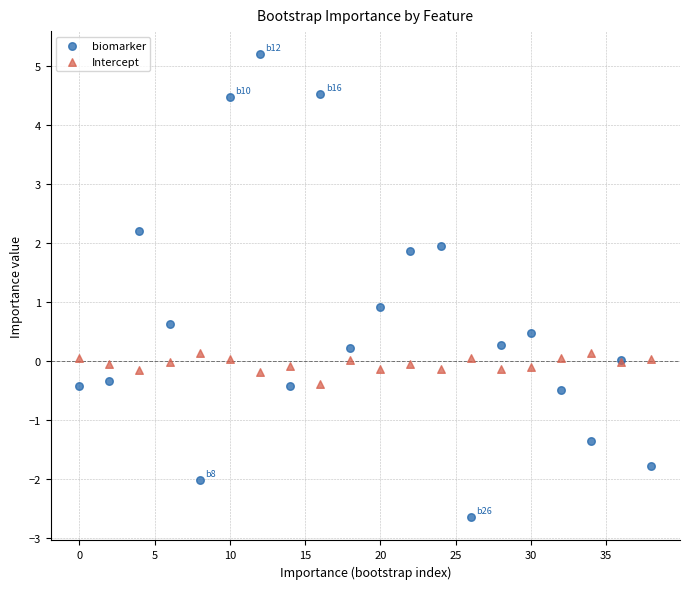

Which series contains the lowest Y value?

biomarker